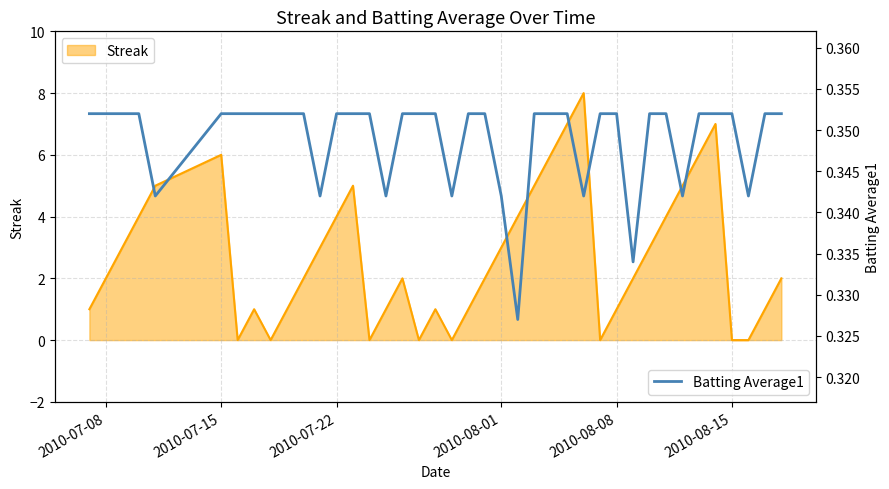

What is the average value of the Streak (line) series?

2.7